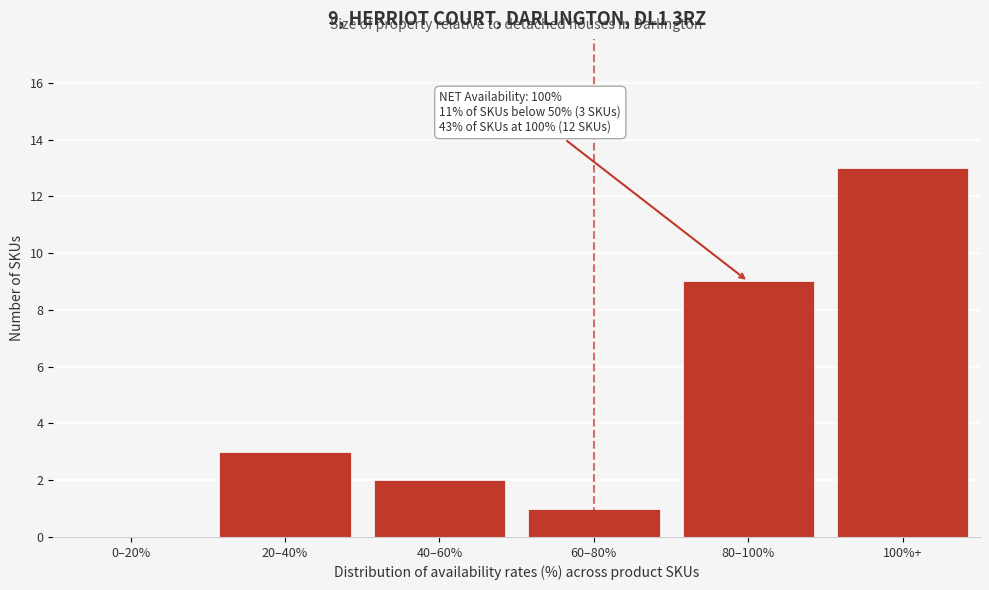

Reading right to left, list all the values displayed in this chart.

100%+=13	80–100%=9	60–80%=1	40–60%=2	20–40%=3	0–20%=0